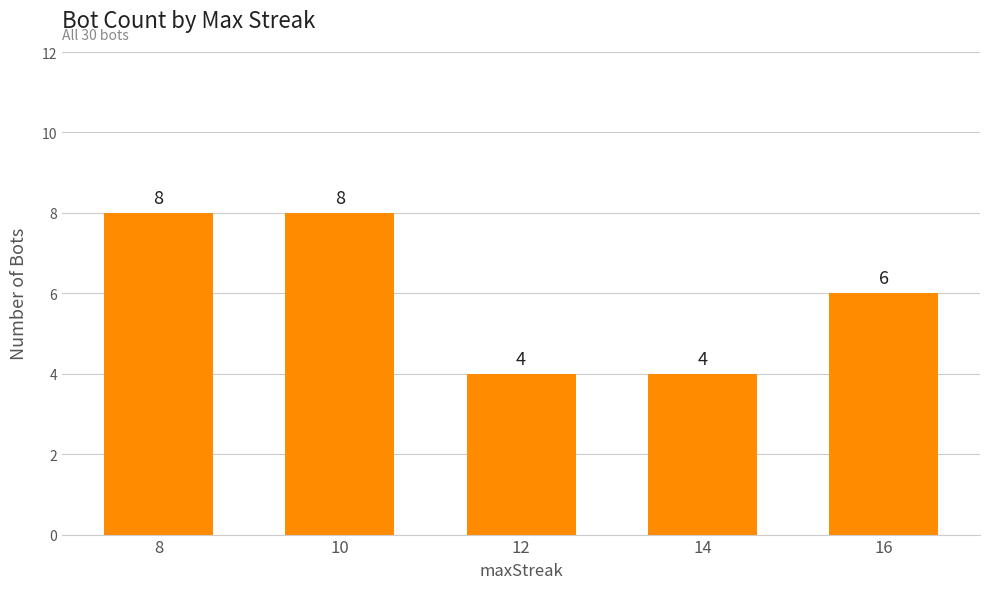

What is the change in value from 10 to 16?

-2